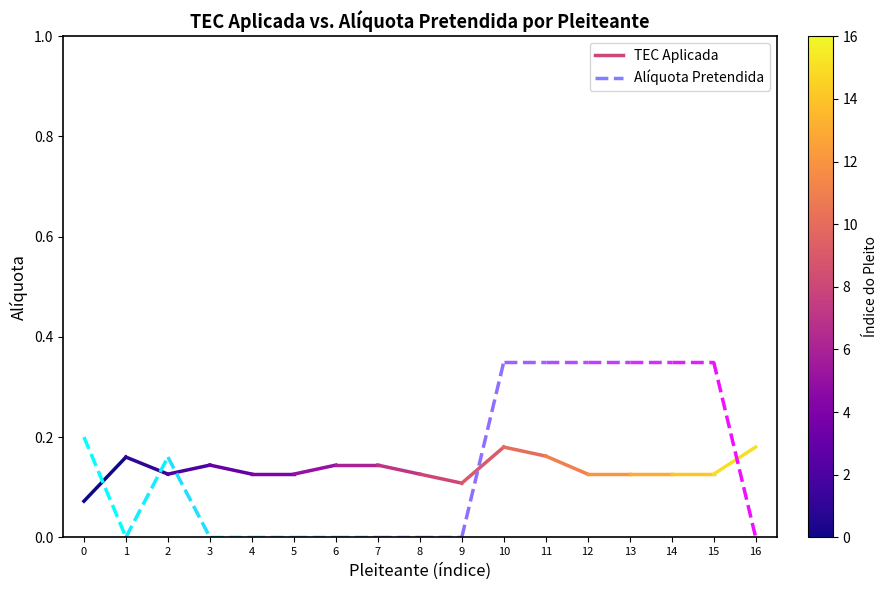

True or false: Alíquota Pretendida has a value of 0.1 at 1.

False